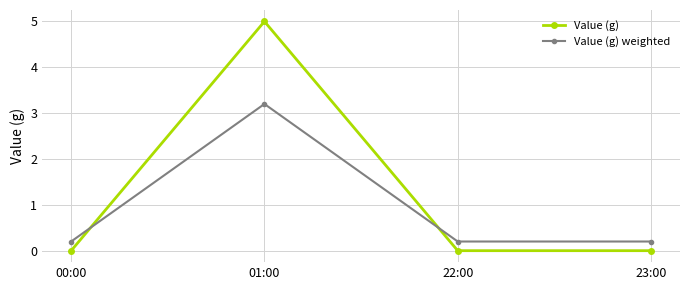

After their last crossing, which series has the higher values: Value (g) or Value (g) weighted?

Value (g) weighted